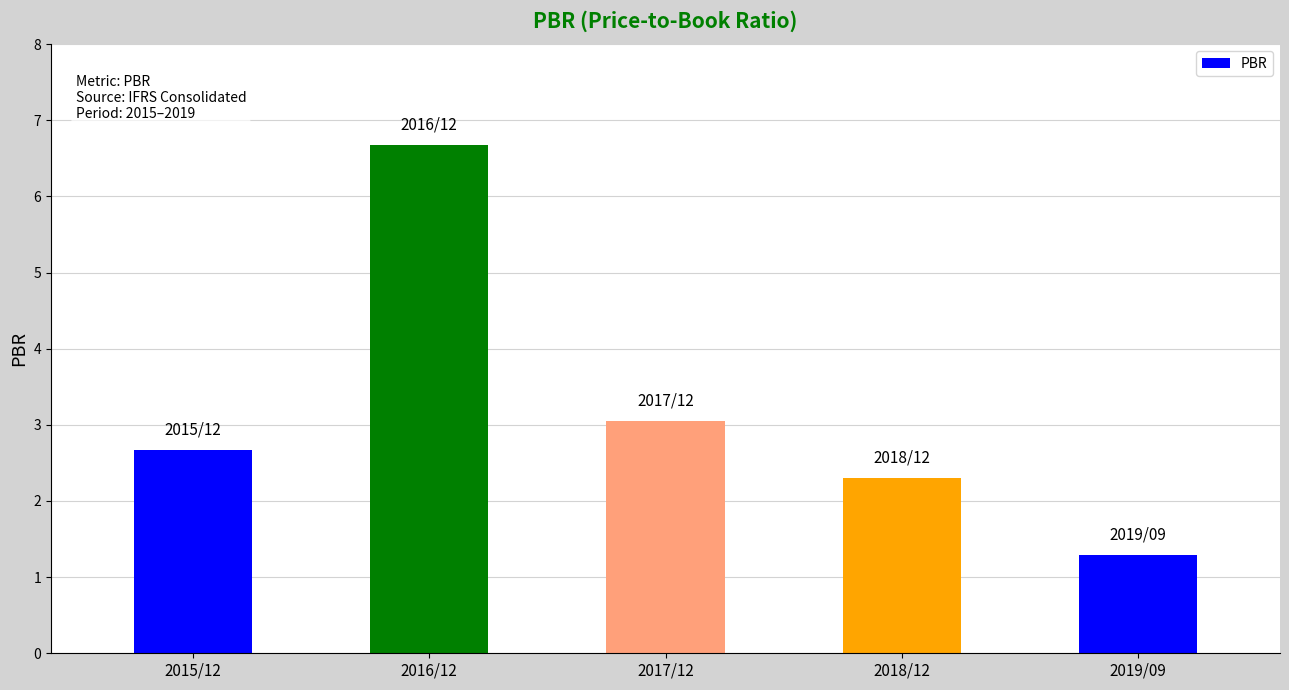

Approximately how many times larger is the value at 2019/09 compared to 2018/12?

0.6